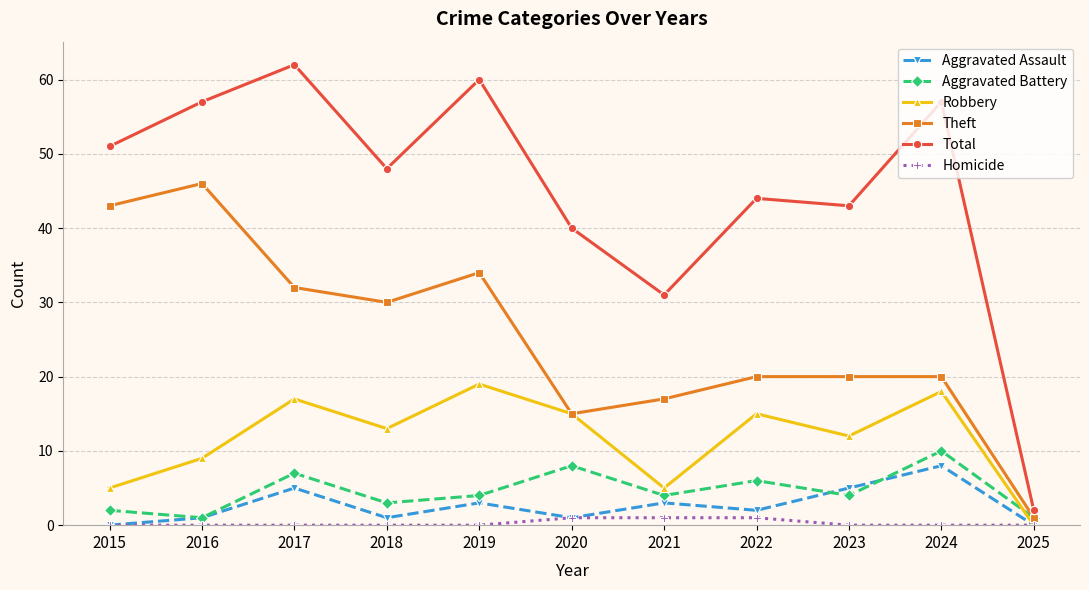

Between 2018 and 2022, which series saw the biggest shift?

Theft